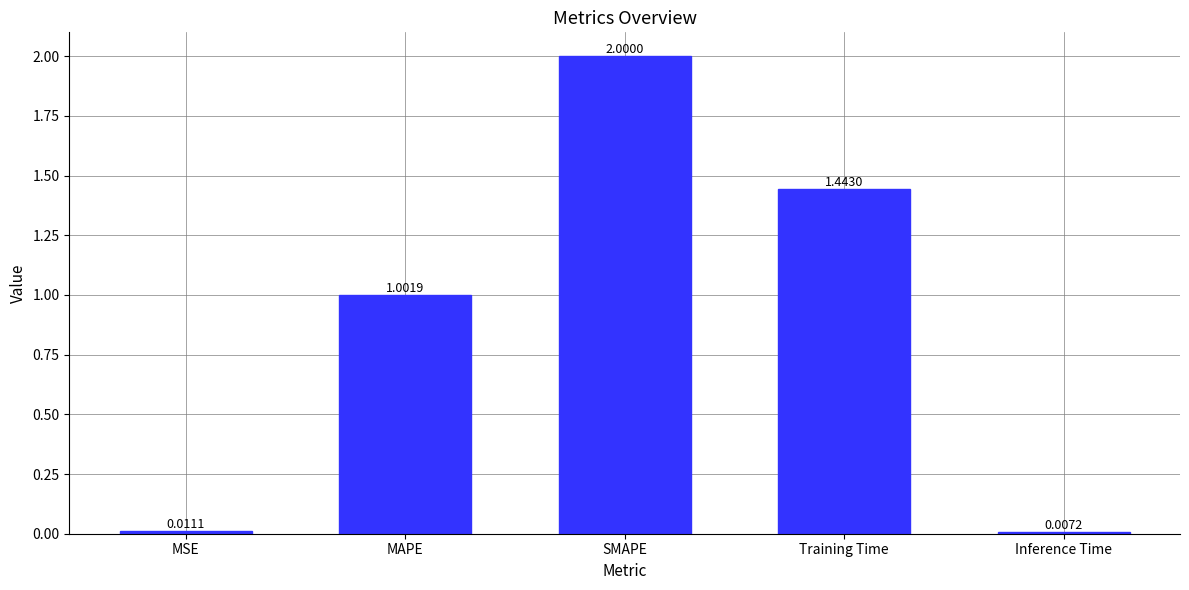

What is the sum of all values?

4.5